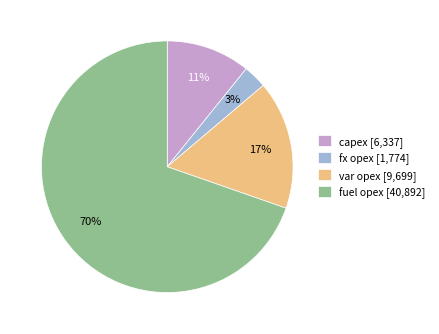

Which slice is the smallest?

fx opex [1,774]